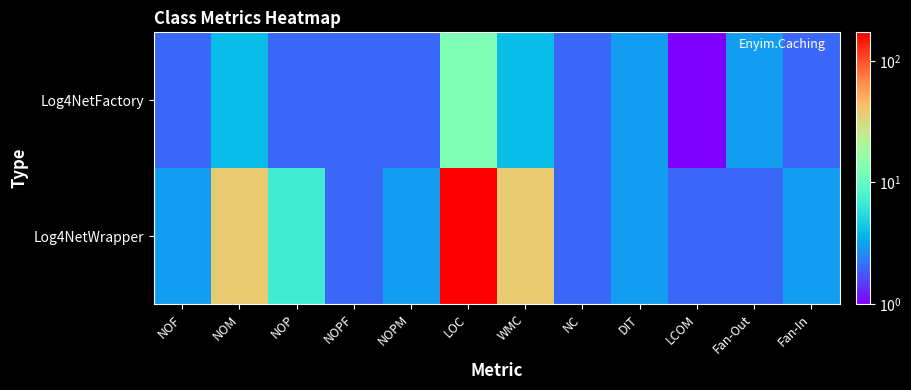

Count the number of categories in the chart.

12